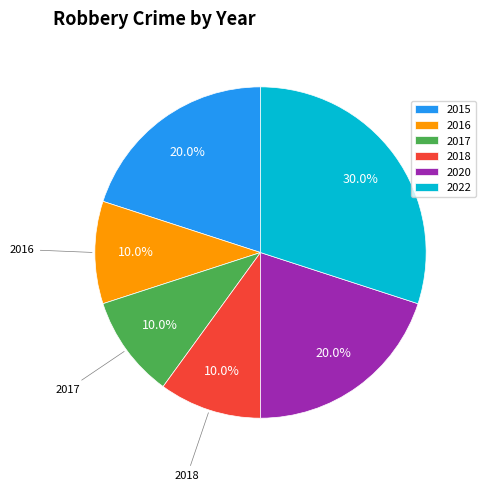

Is the sum of 2015 and 2020 greater than half?

No